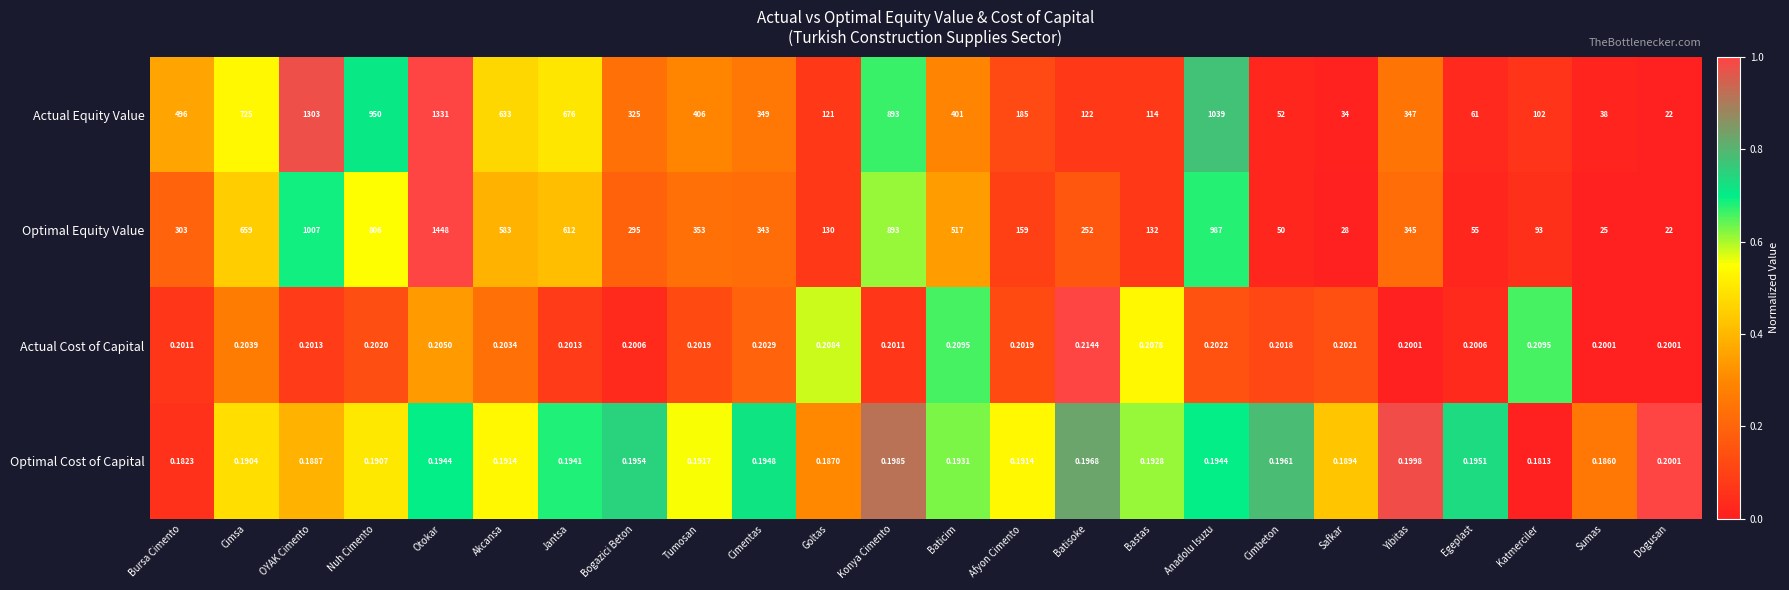

How many distinct data groups are displayed?

4